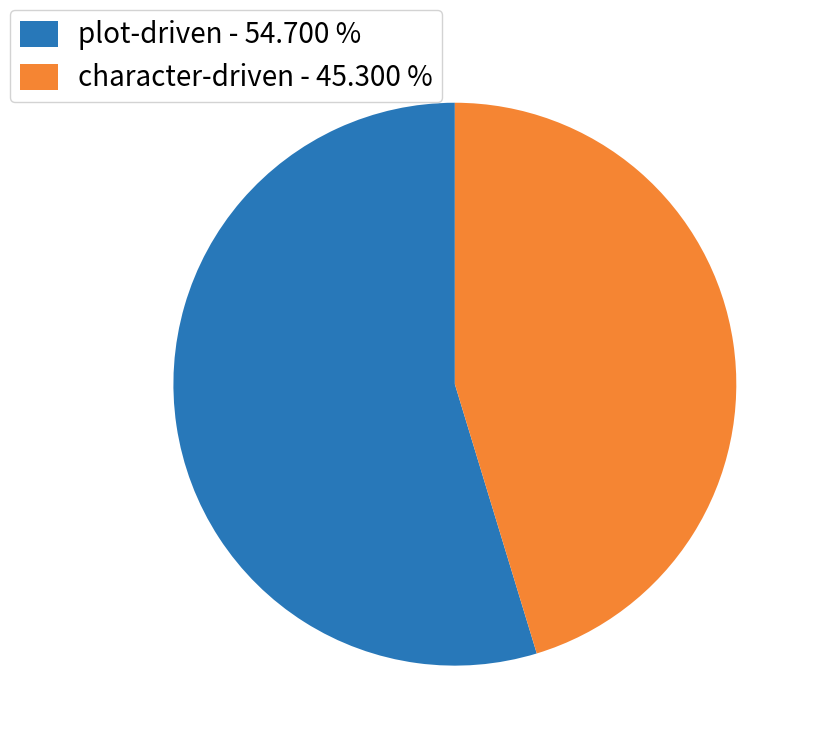

Combined, do character-driven - 45.300 % and plot-driven - 54.700 % account for over 50%?

Yes